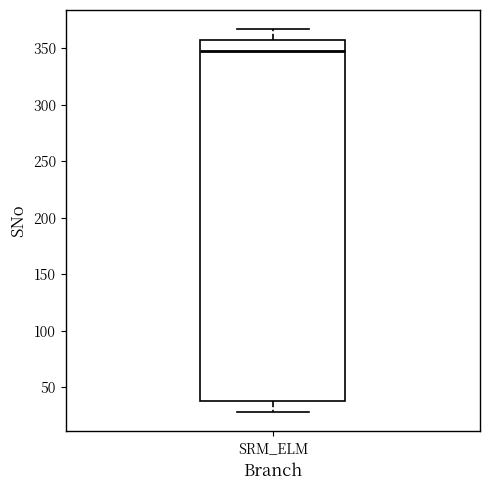

Where does the median line of the box for SRM_ELM sit on the y-axis? The values are not printed on the chart, so give them approximately, as read against the axis.

350